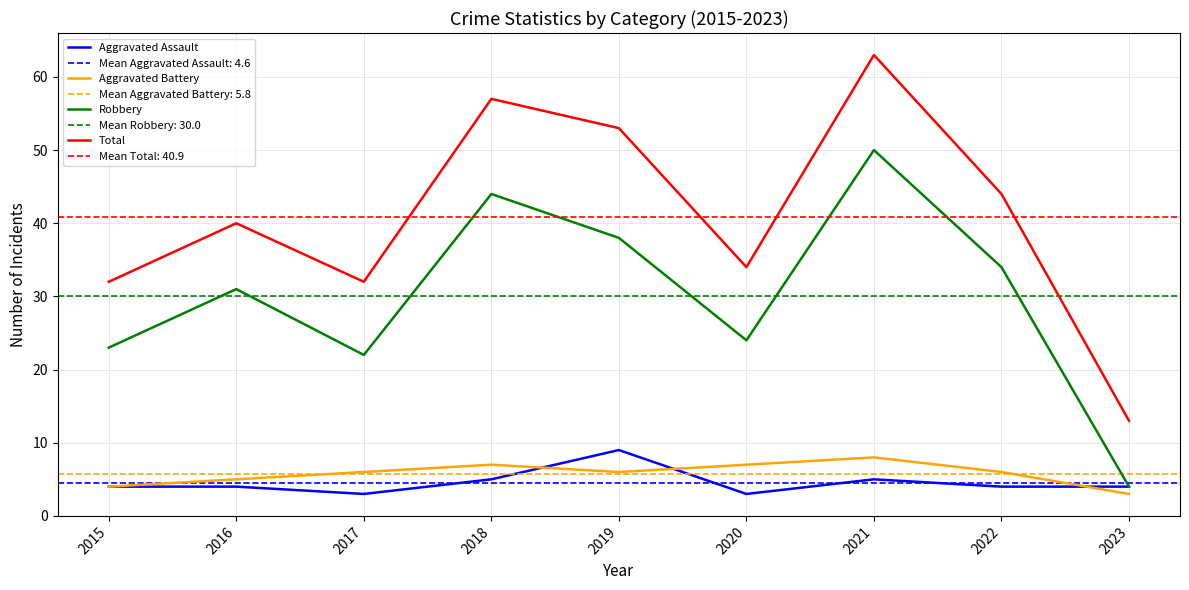

Is this an area chart (filled region under the line)?

No